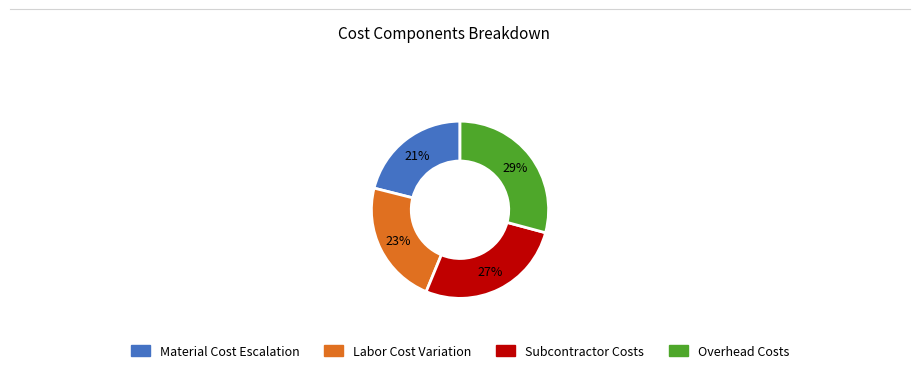

Is it true that Labor Cost Variation is 36% of the pie?

False